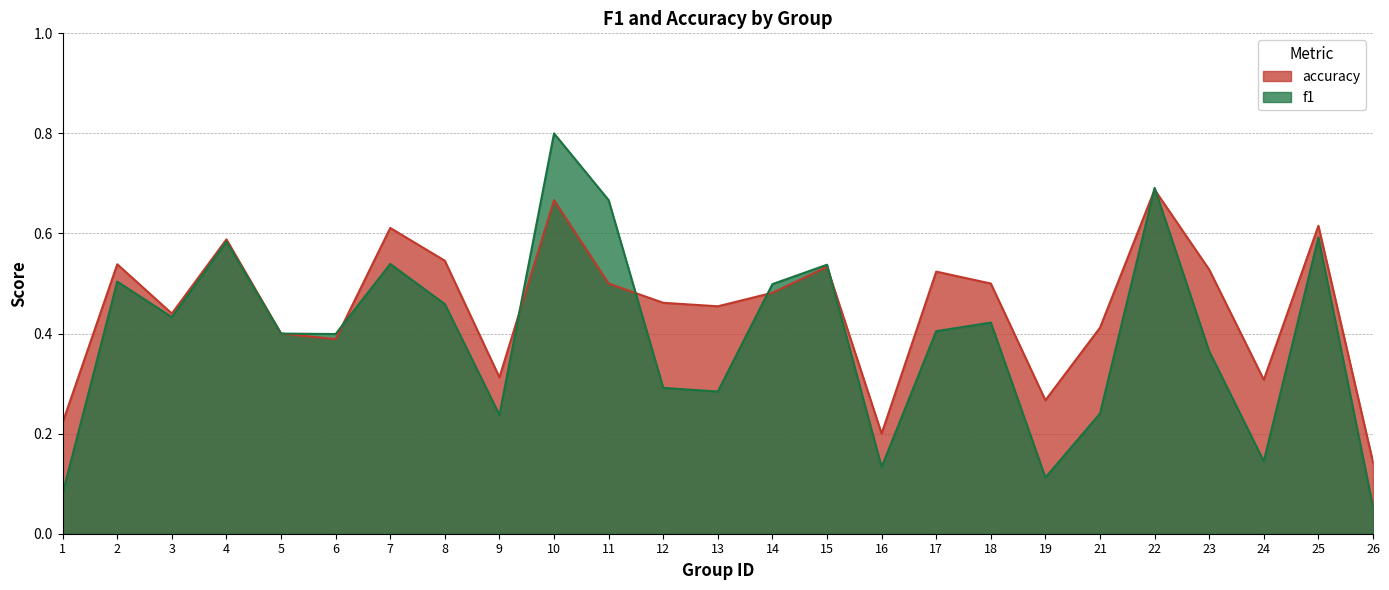

Where do f1 and accuracy first cross each other?

6 and 7